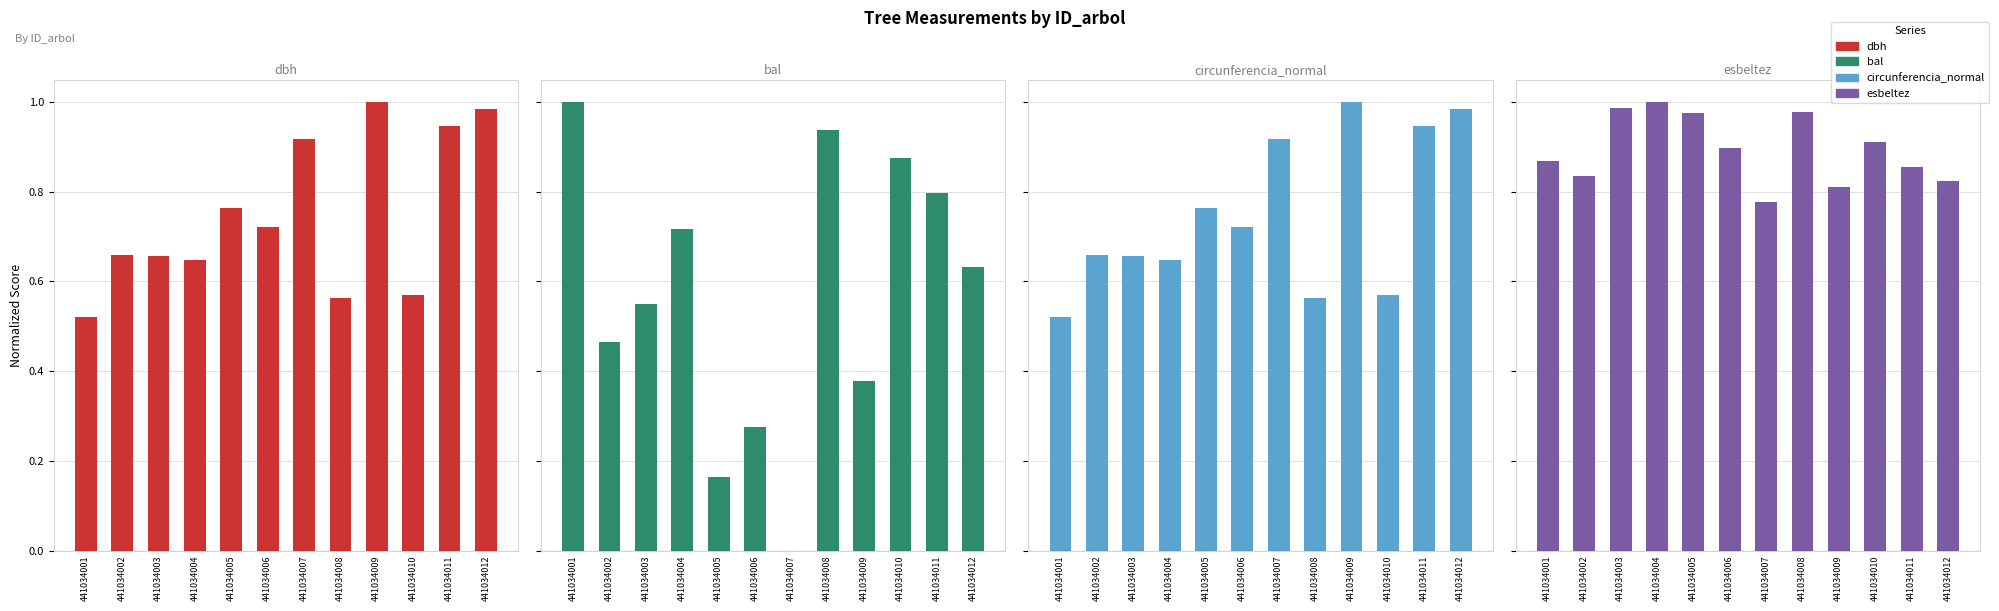

Where is bal nearest to the value 0?

441034007